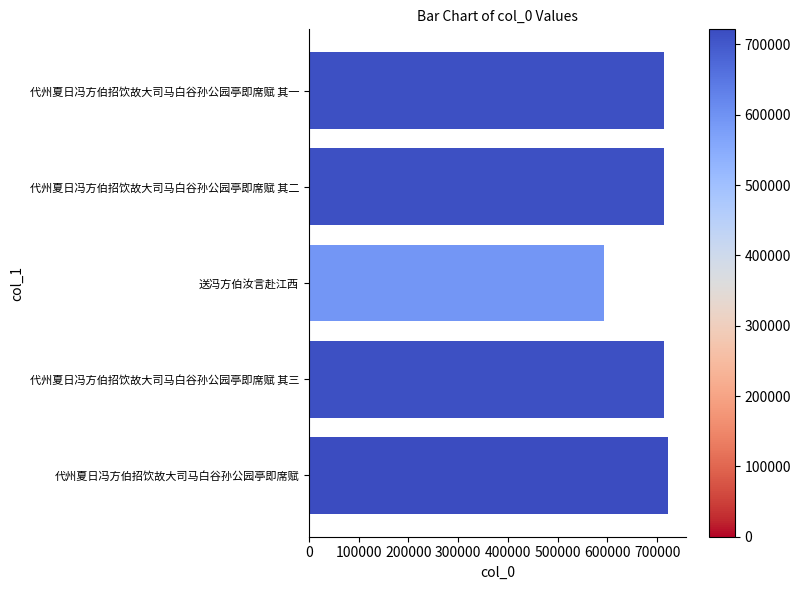

Approximately how many times larger is the value at 代州夏日冯方伯招饮故大司马白谷孙公园亭即席赋 其二 compared to 代州夏日冯方伯招饮故大司马白谷孙公园亭即席赋?

1.0